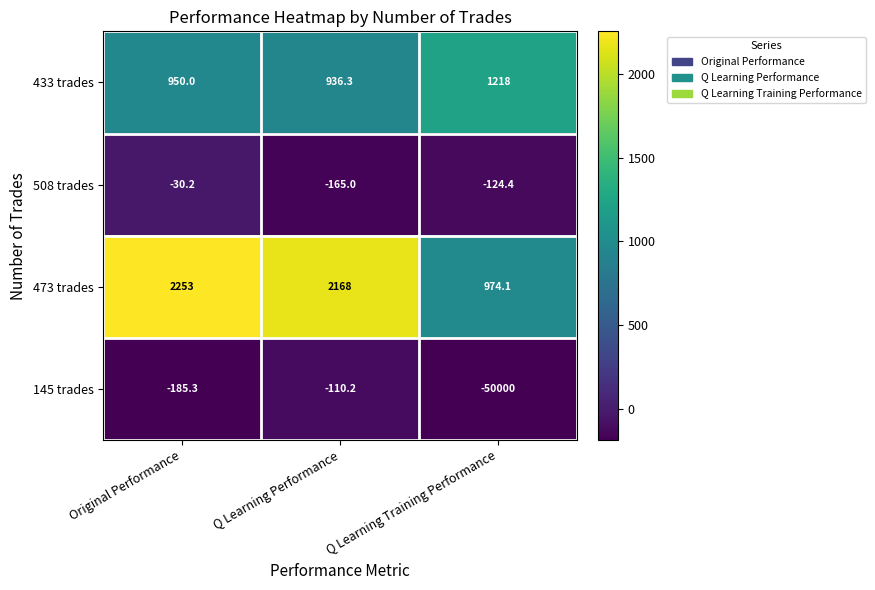

What is the sum of all 433 trades values?

3104.3